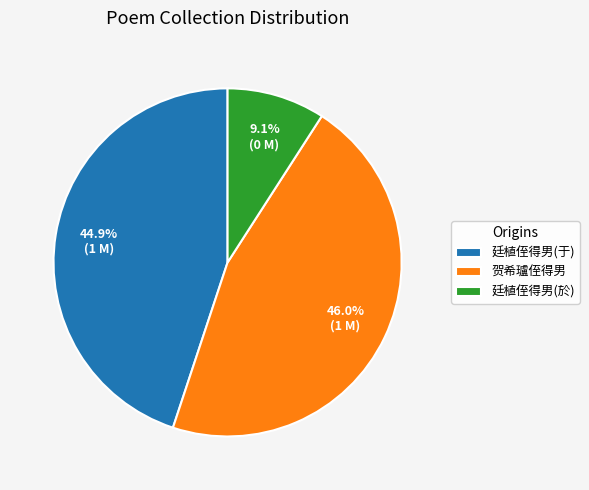

Which has a higher value, 廷植侄得男(於) or 廷植侄得男(于)?

廷植侄得男(于)